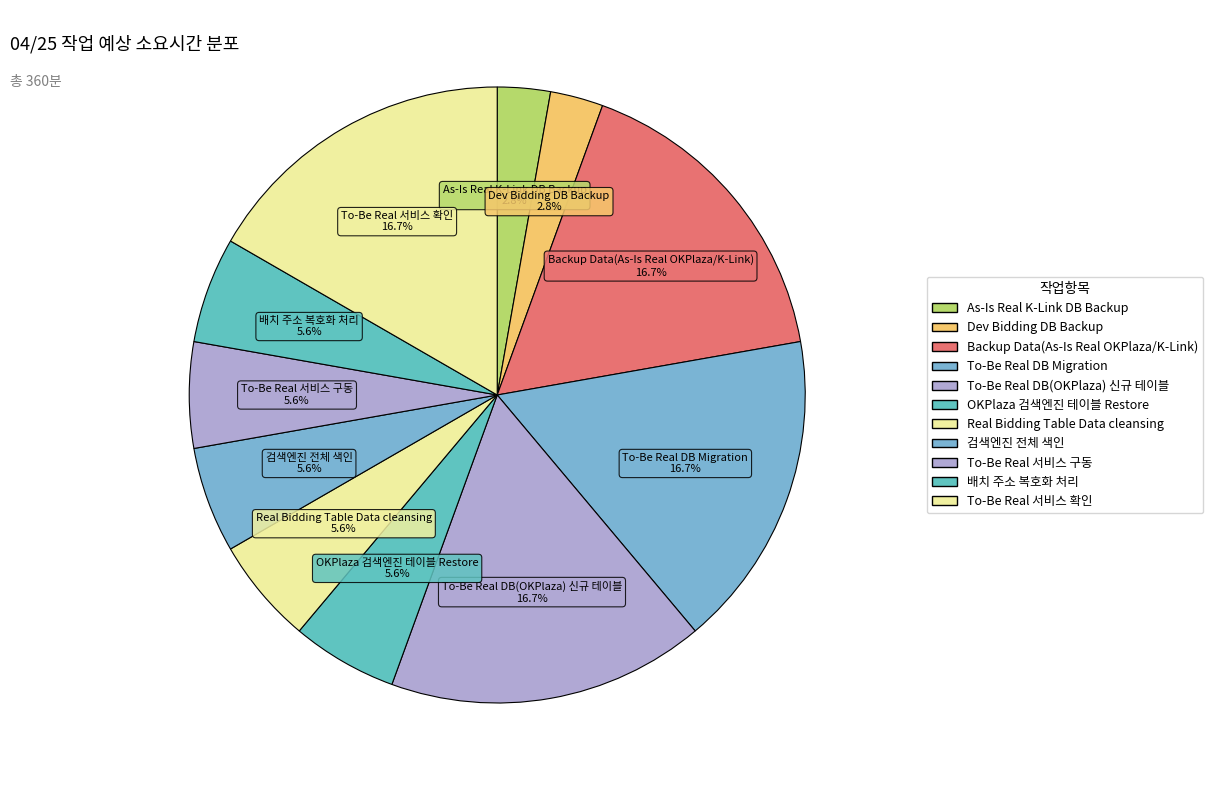

How many slices are in this pie chart?

11